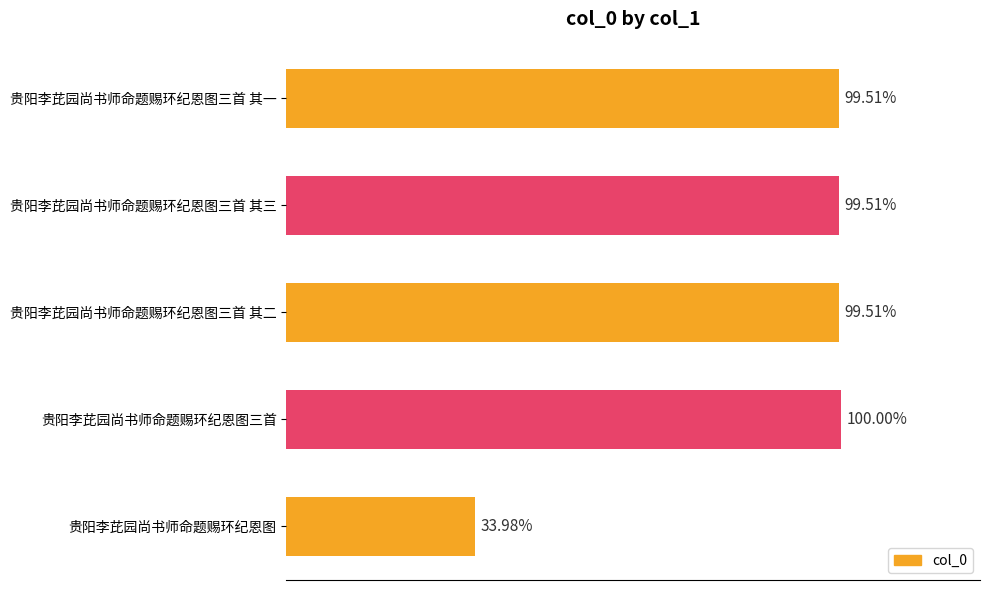

Are the bars horizontal?

Yes